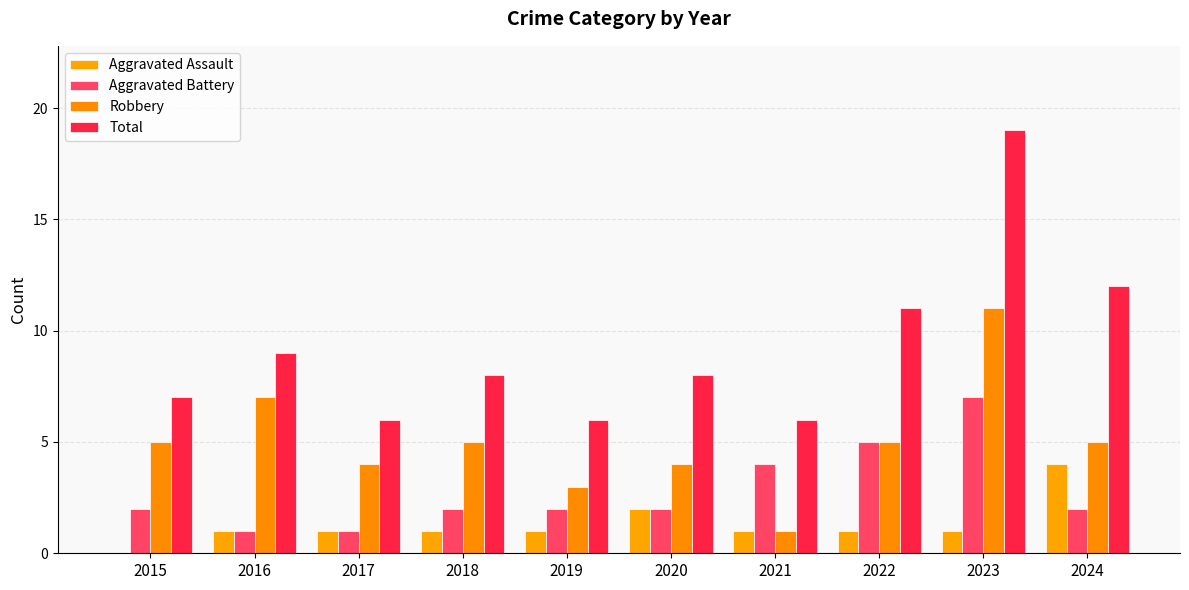

Between 2021 and 2022, which series saw the biggest shift?

Total